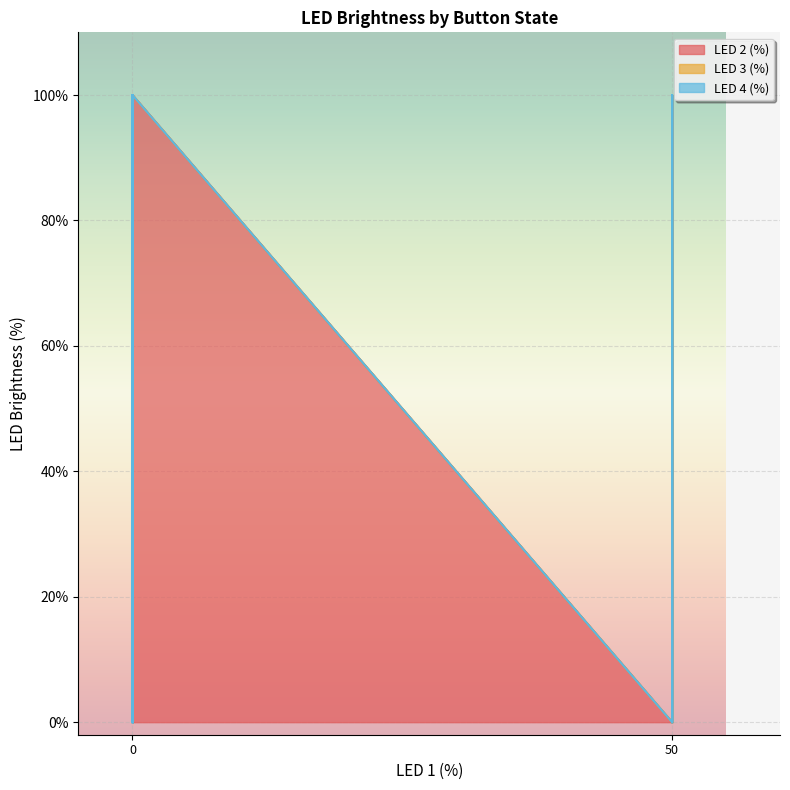

Which series has the widest spread of values?

LED 2 (%)